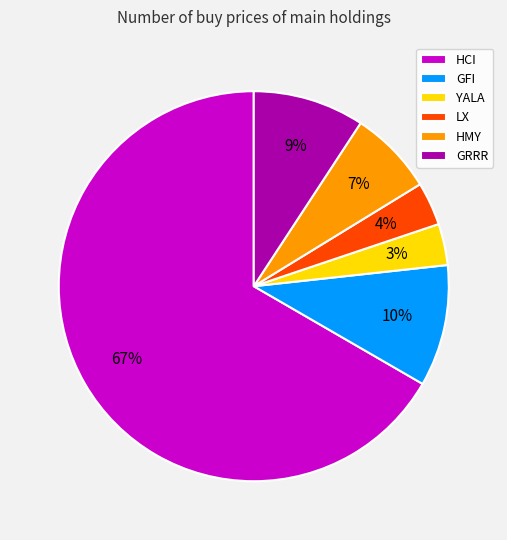

Approximately how many times larger is the value at LX compared to GFI?

0.4